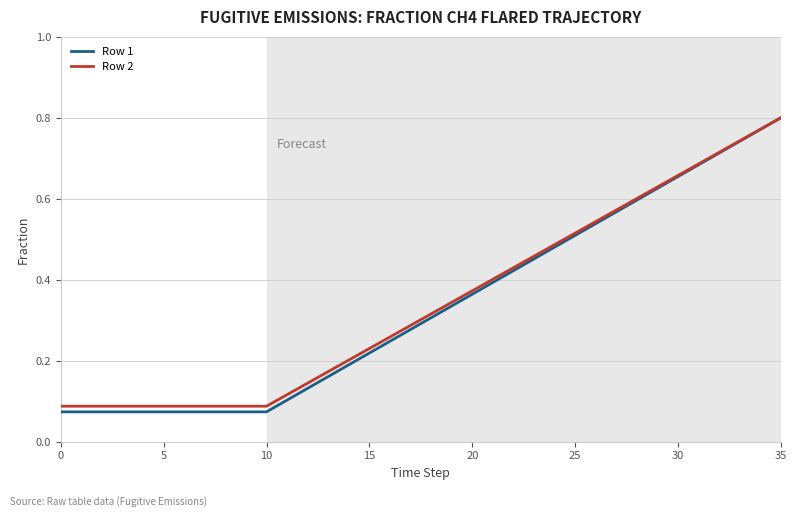

True or false: Row 1 and Row 2 cross at least once.

False